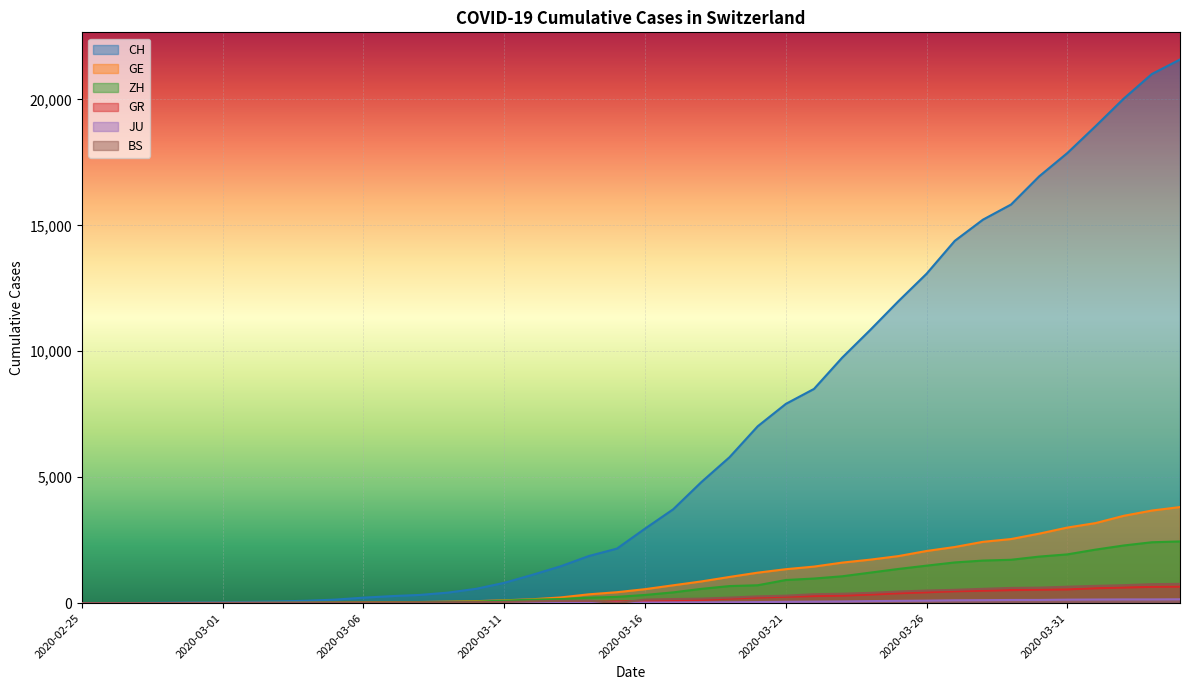

Between 2020-03-27 and 2020-02-28, which is larger?

2020-03-27